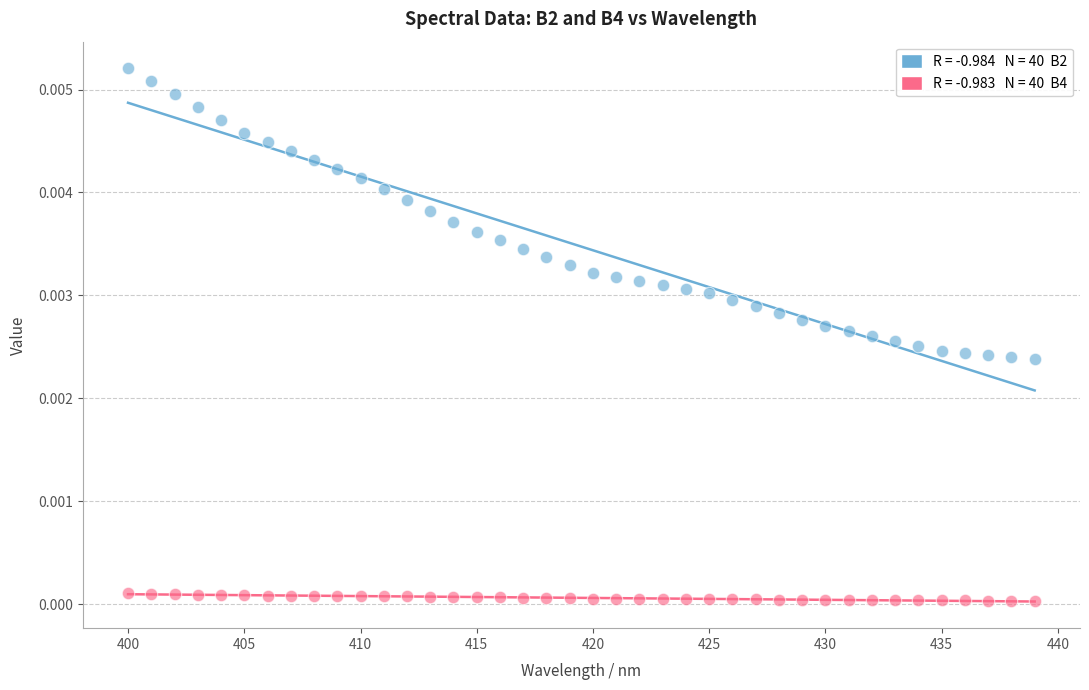

Across all data points, what is the range of X values (max minus min)?

39.0